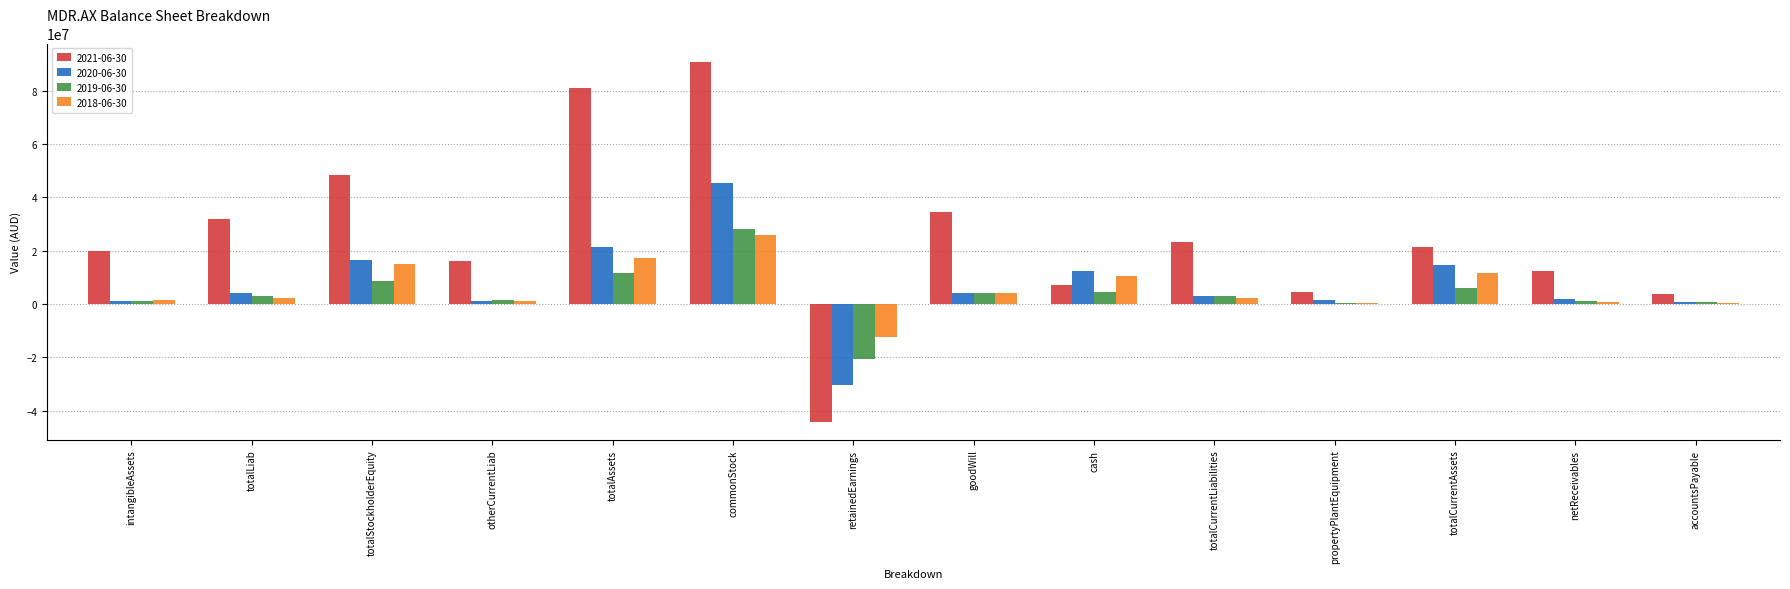

What is the maximum value shown in the chart?

90992487